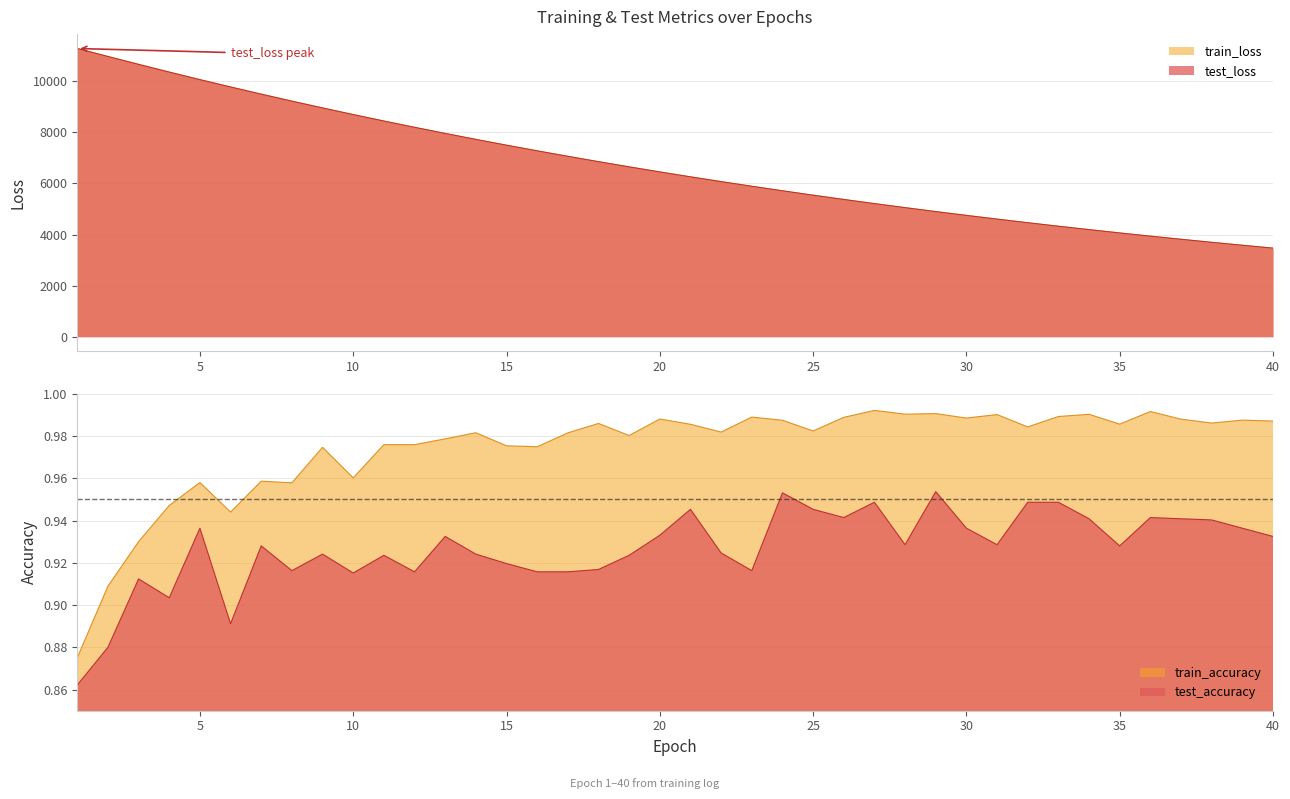

Read the test_accuracy value at 25.

0.9